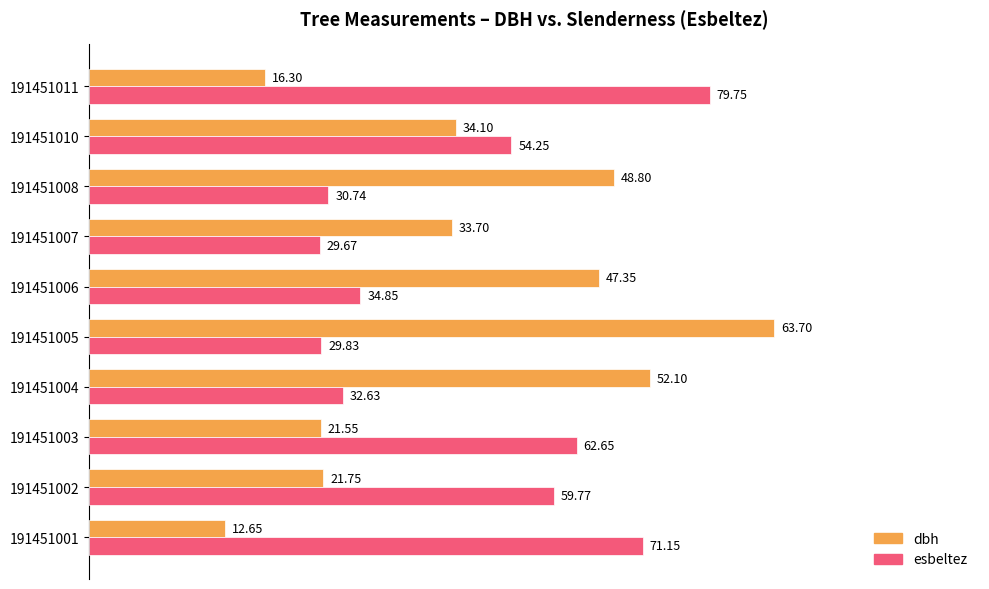

How many series are shown in this chart?

2